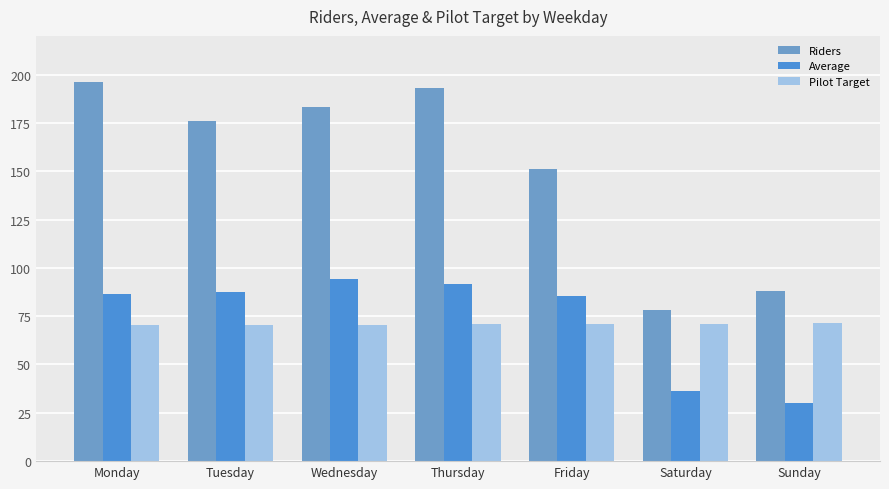

At how many categories does at least one series exceed 82?

6